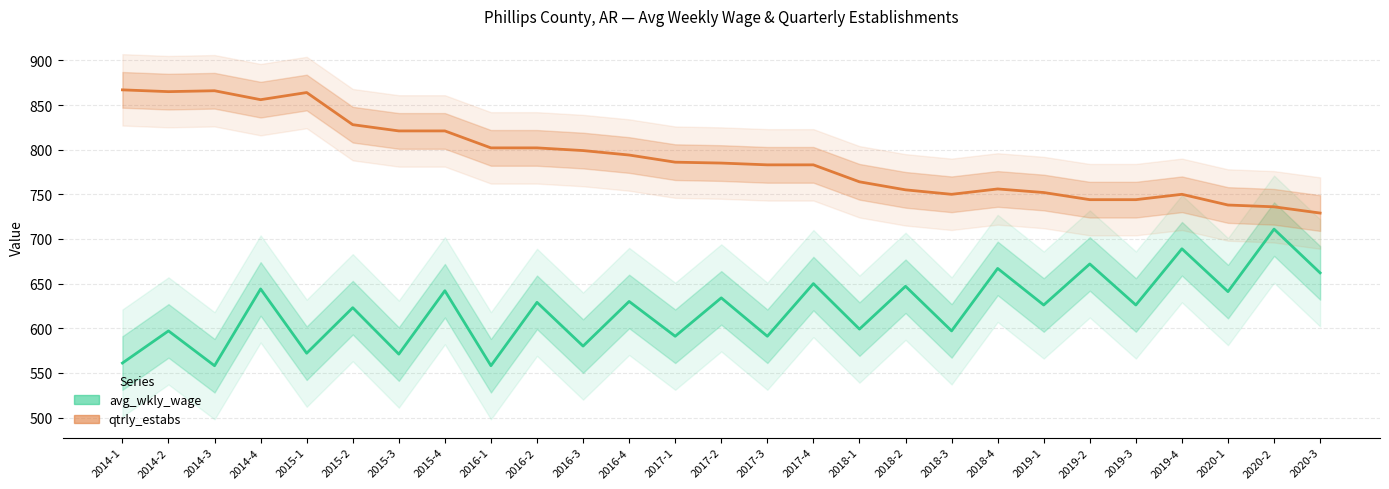

How many lines are shown in the chart?

2